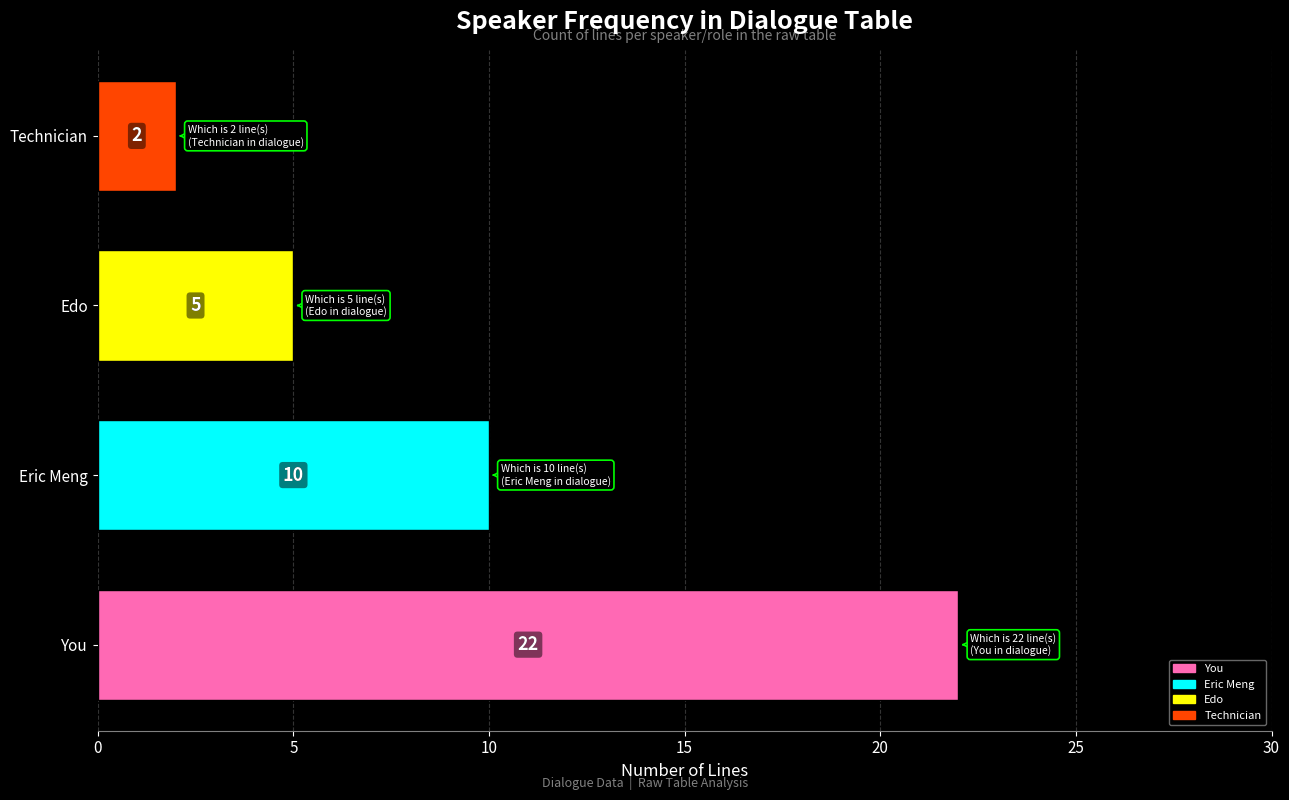

Rank the categories by value from lowest to highest.

Technician, Edo, Eric Meng, You